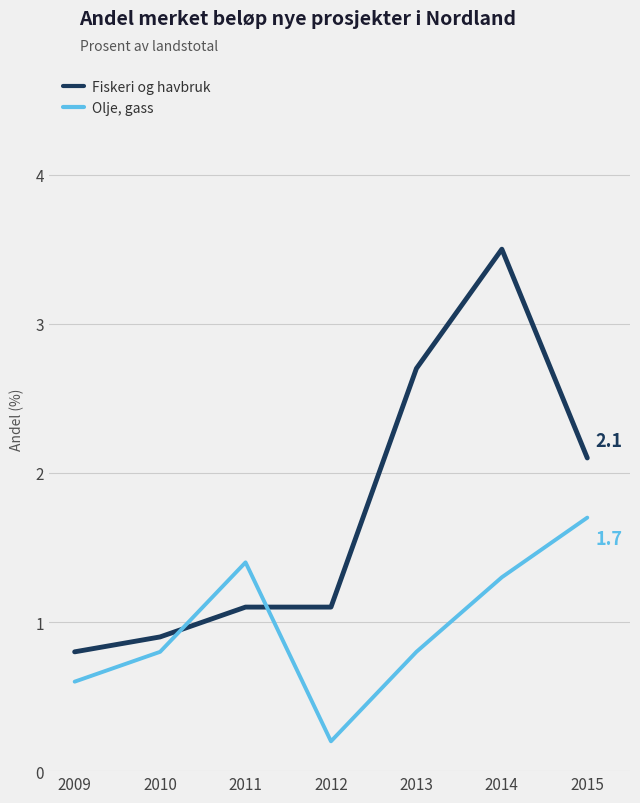

How many lines are shown in the chart?

2